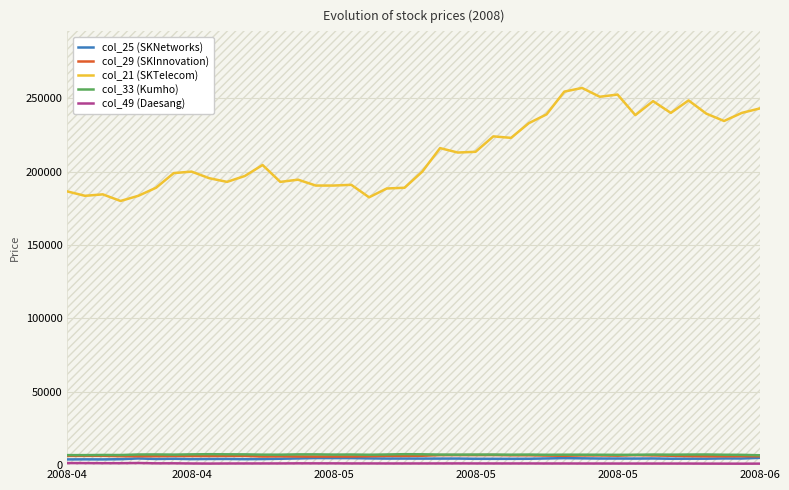

True or false: col_25 (SKNetworks) and col_49 (Daesang) intersect in this chart.

False